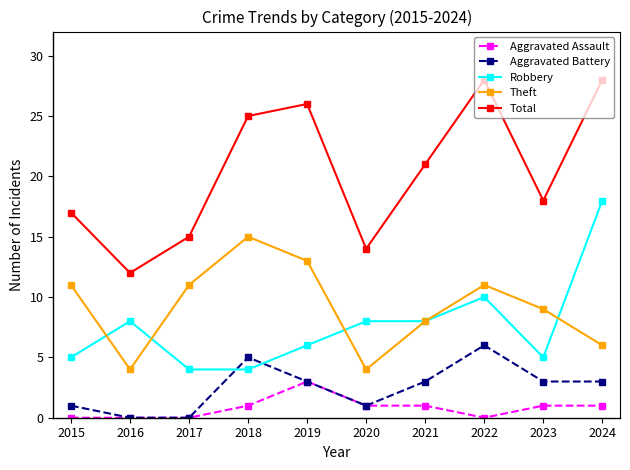

Which series has the largest range (max minus min)?

Total